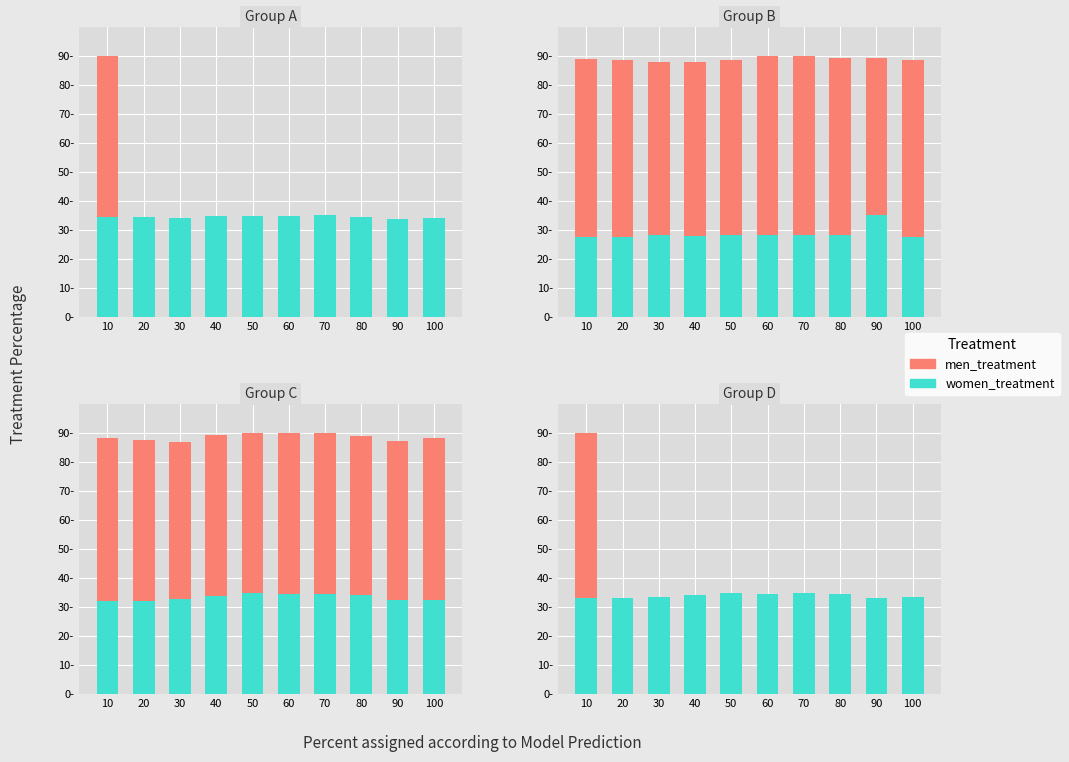

Reading right to left, transcribe all the data shown in this chart.

men_treatment: 100=26.4	90=26.0	80=26.4	70=26.9	60=26.6	50=26.5	40=26.4	30=26.6	20=26.6	10=90.0
women_treatment: 100=33.3	90=33.2	80=34.5	70=34.8	60=34.7	50=35.0	40=34.2	30=33.4	20=33.2	10=33.1